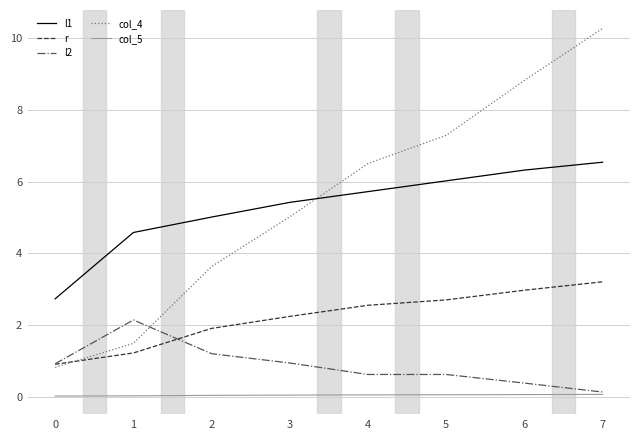

How many values in the col_4 series are below 6?

4